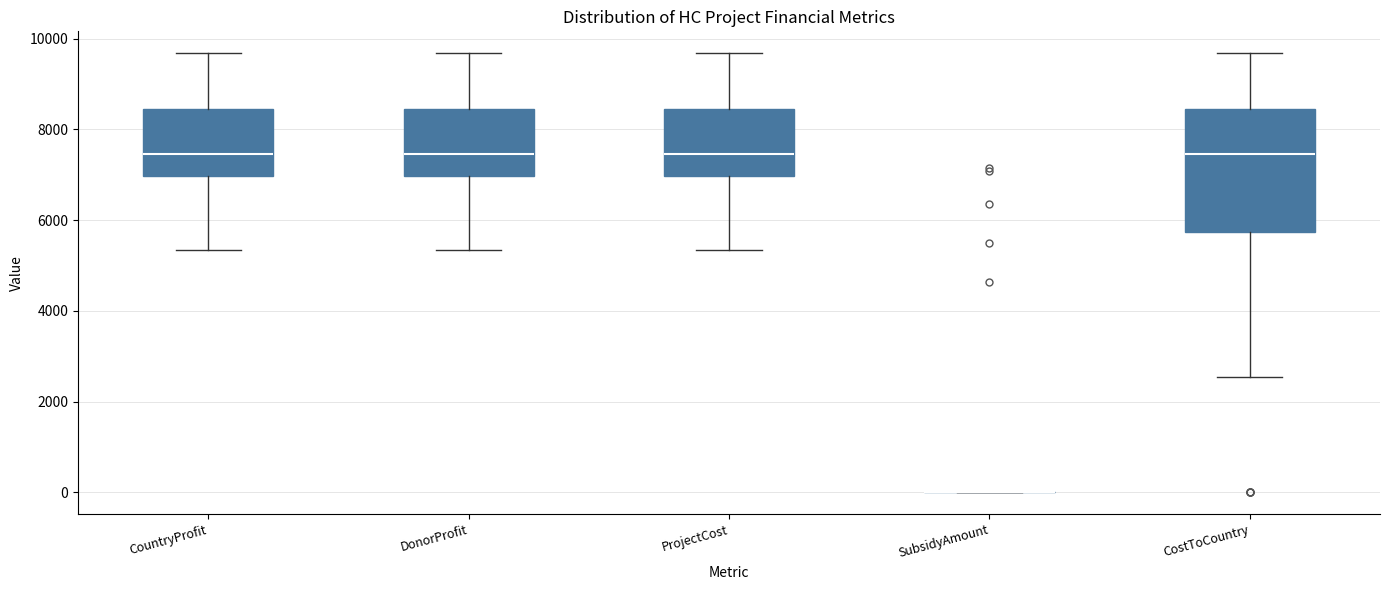

Reading left to right, read every box against the y-axis: the position of its median line, the range the box covers, and the ends of its whiskers. The values are not printed on the chart, so give them approximately, as read against the axis.

CountryProfit: median 7400, box 7000 to 8400, whiskers 5400 to 9600
DonorProfit: median 7400, box 7000 to 8400, whiskers 5400 to 9600
ProjectCost: median 7400, box 7000 to 8400, whiskers 5400 to 9600
SubsidyAmount: box collapsed to a line at 0, whiskers 0 to 0
CostToCountry: median 7400, box 5800 to 8400, whiskers 2600 to 9600